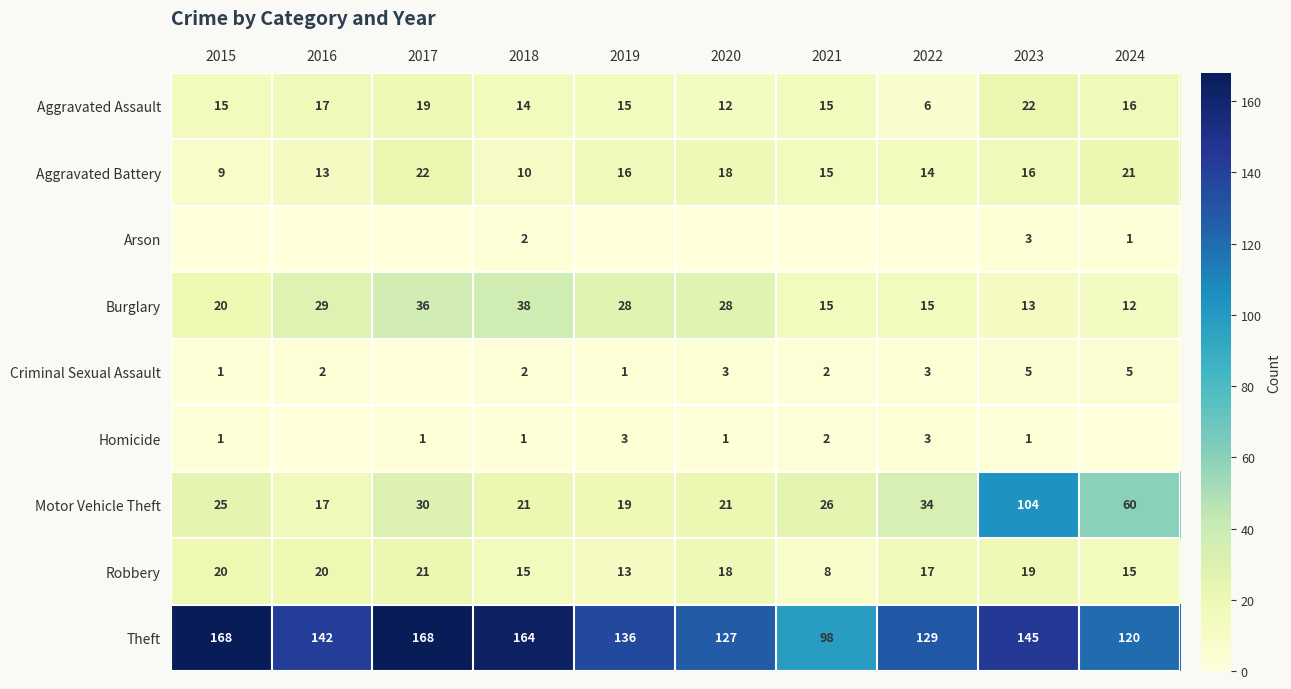

At which category is the sum across all series the highest?

2023